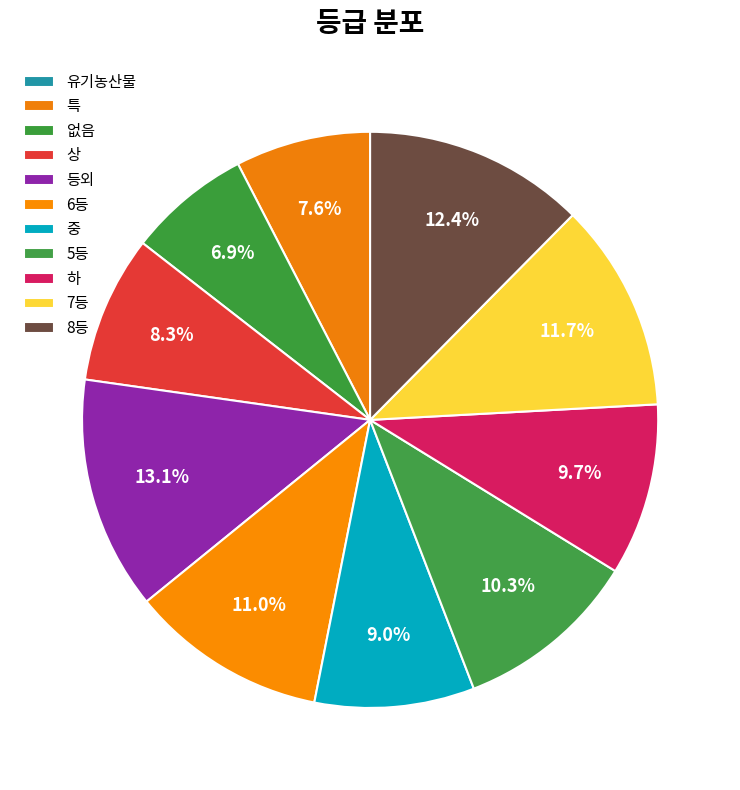

What is the largest slice in the pie chart?

등외